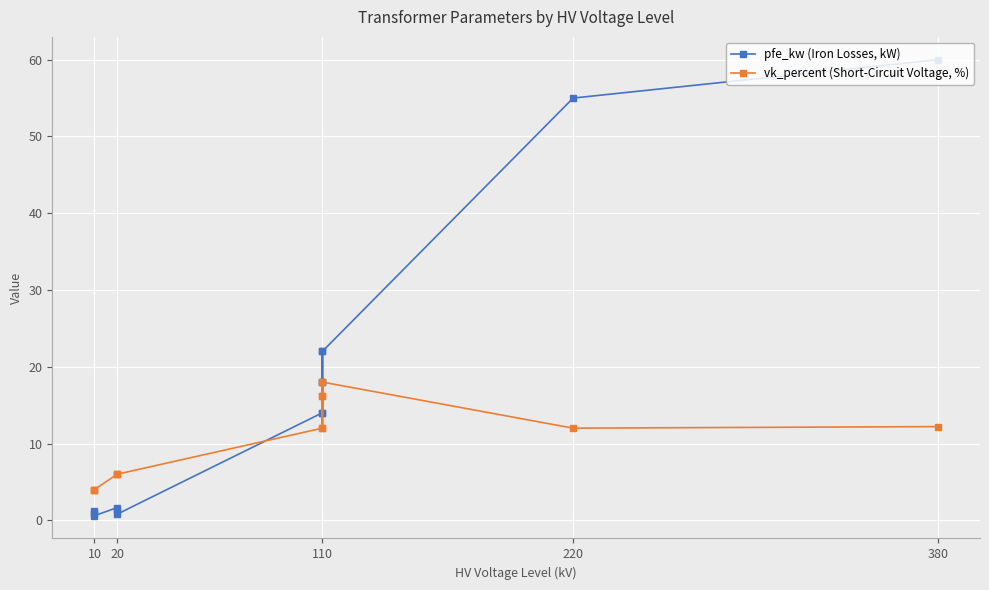

Rank the series by their average value, from lowest to highest.

vk_percent (Short-Circuit Voltage, %), pfe_kw (Iron Losses, kW)